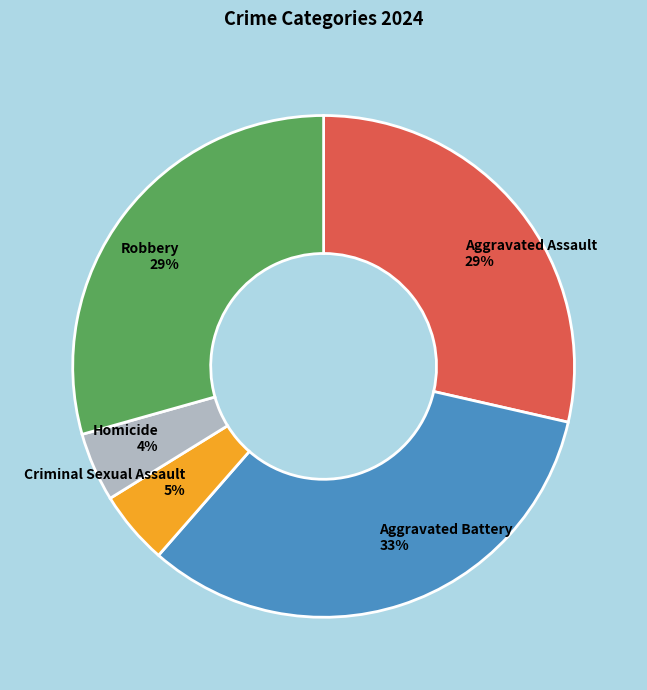

The Aggravated Battery slice represents 33% of the pie. True or false?

True